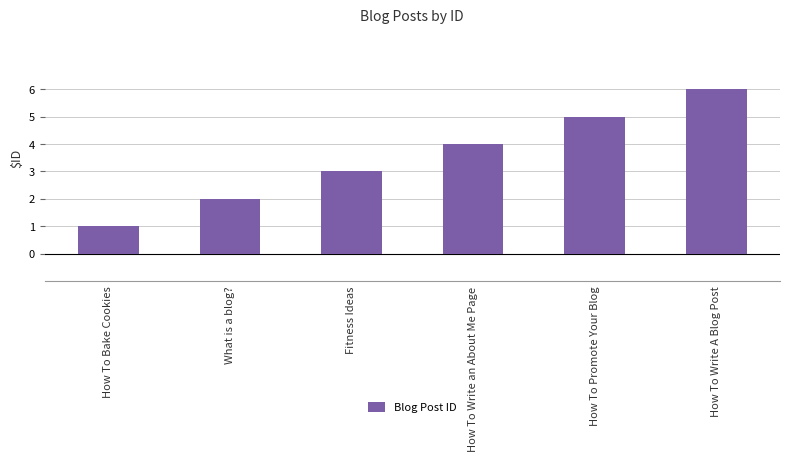

Does the chart contain stacked bars?

No